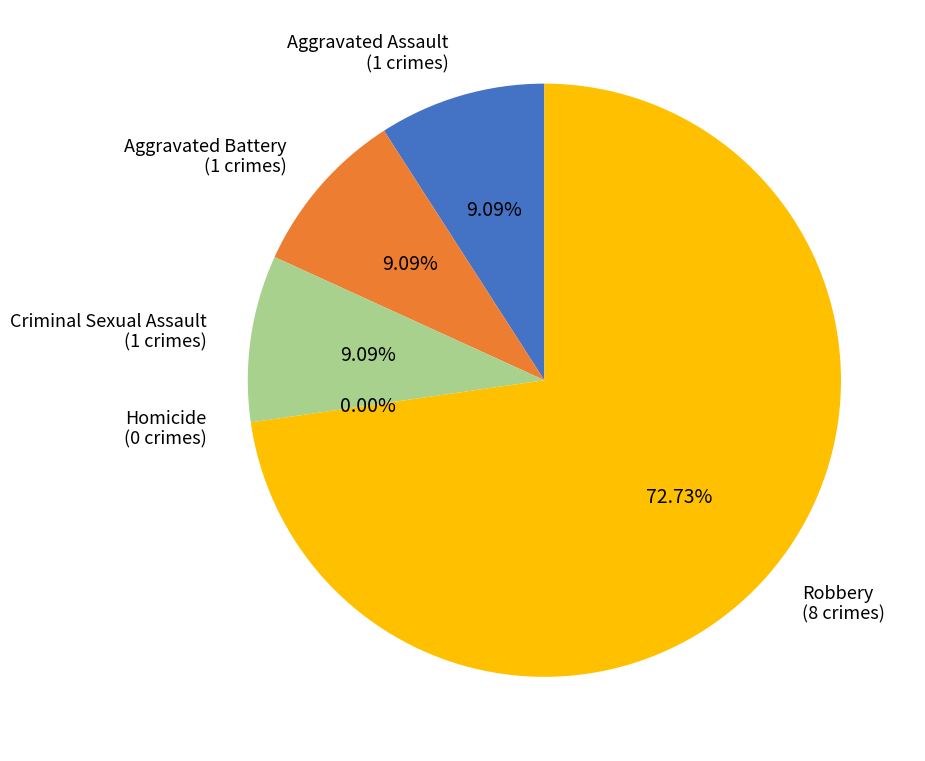

The Criminal Sexual Assault slice represents 22% of the pie. True or false?

False